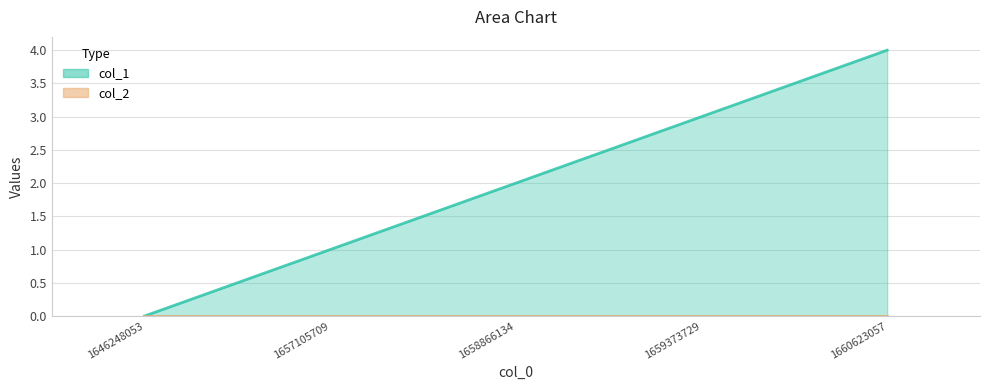

True or false: the data shows 4 at 1660623057.

True